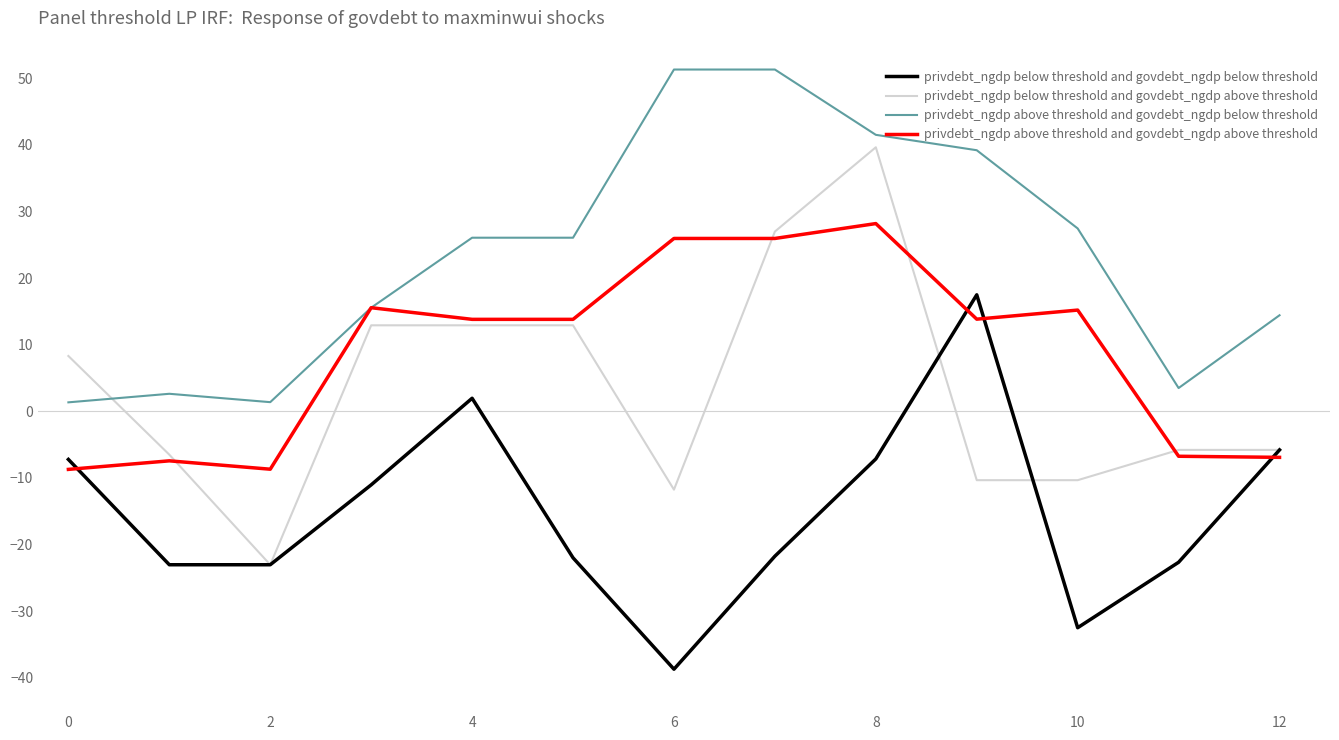

Which series has the largest total across all categories?

privdebt_ngdp above threshold and govdebt_ngdp below threshold